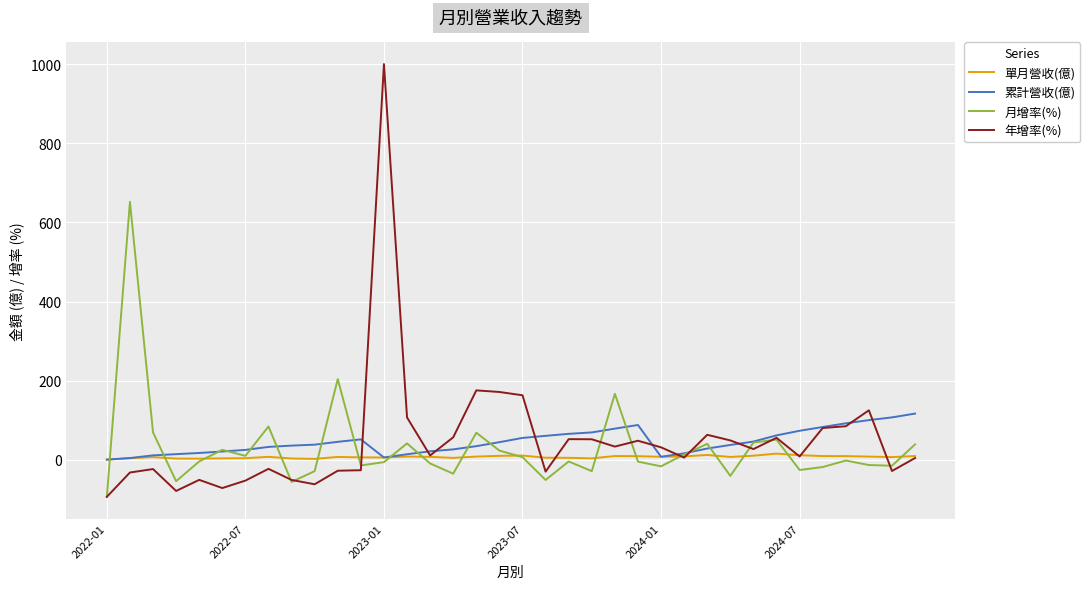

What are all the series names shown in the legend?

單月營收(億), 累計營收(億), 月增率(%), 年增率(%)